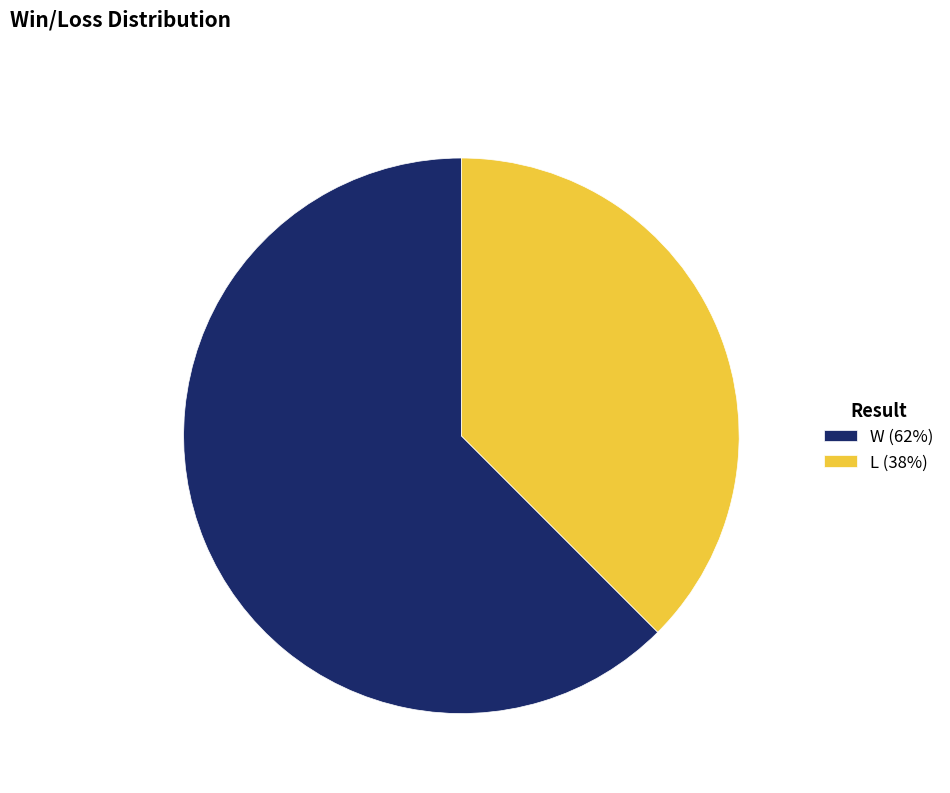

What is the majority slice?

W